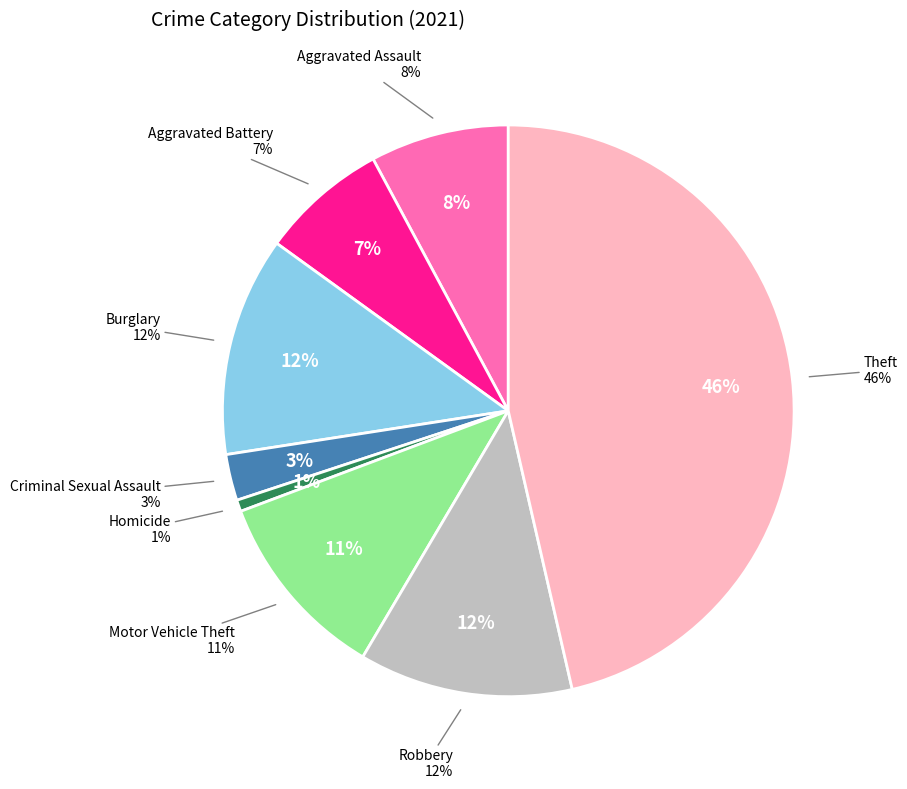

What is the smallest slice in the pie chart?

Homicide